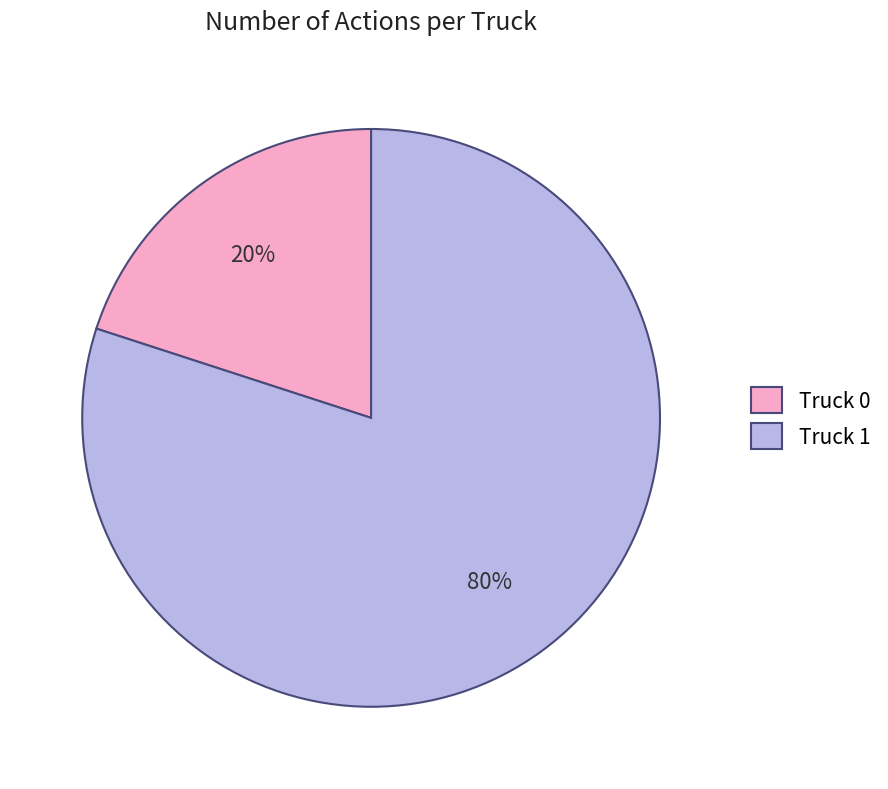

Which has a higher value, Truck 0 or Truck 1?

Truck 1